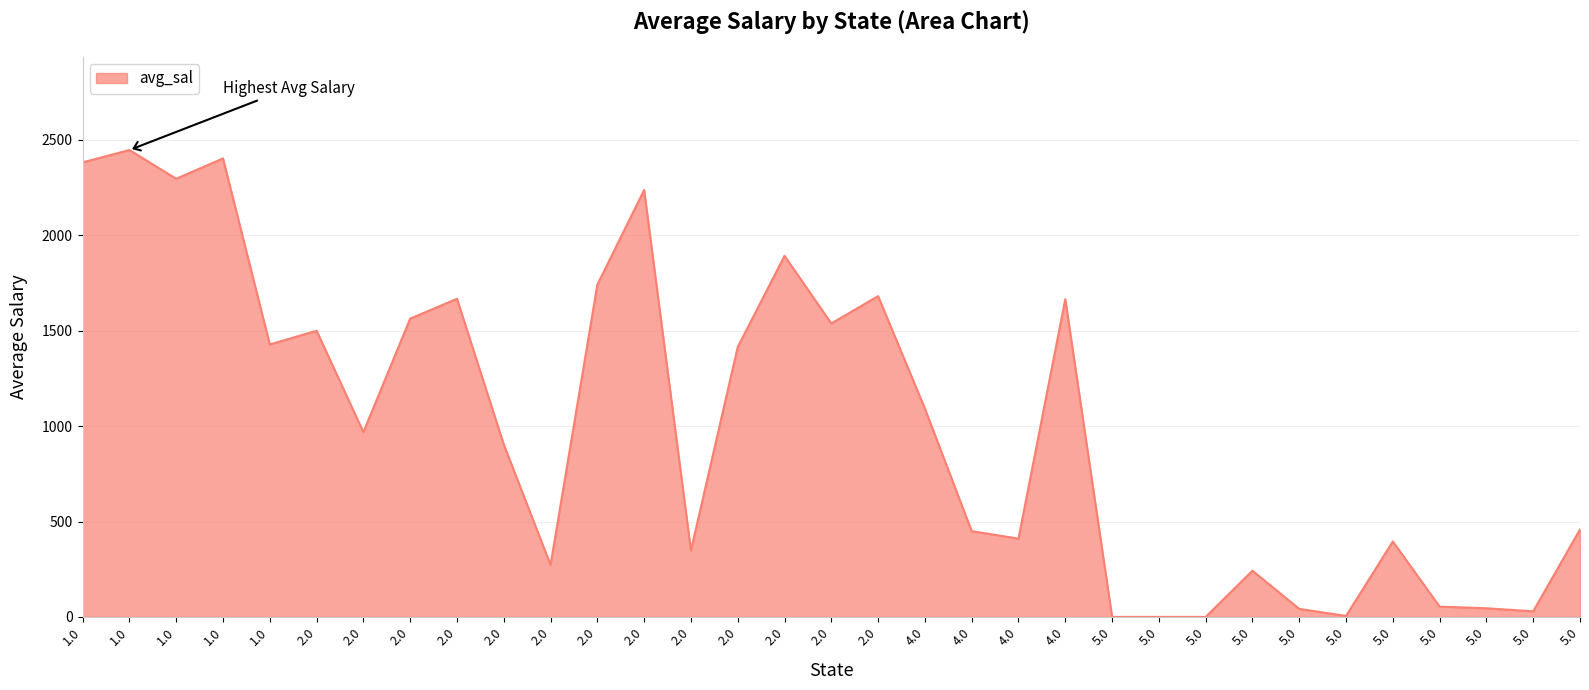

Does the chart display data point markers on the line(s)?

No